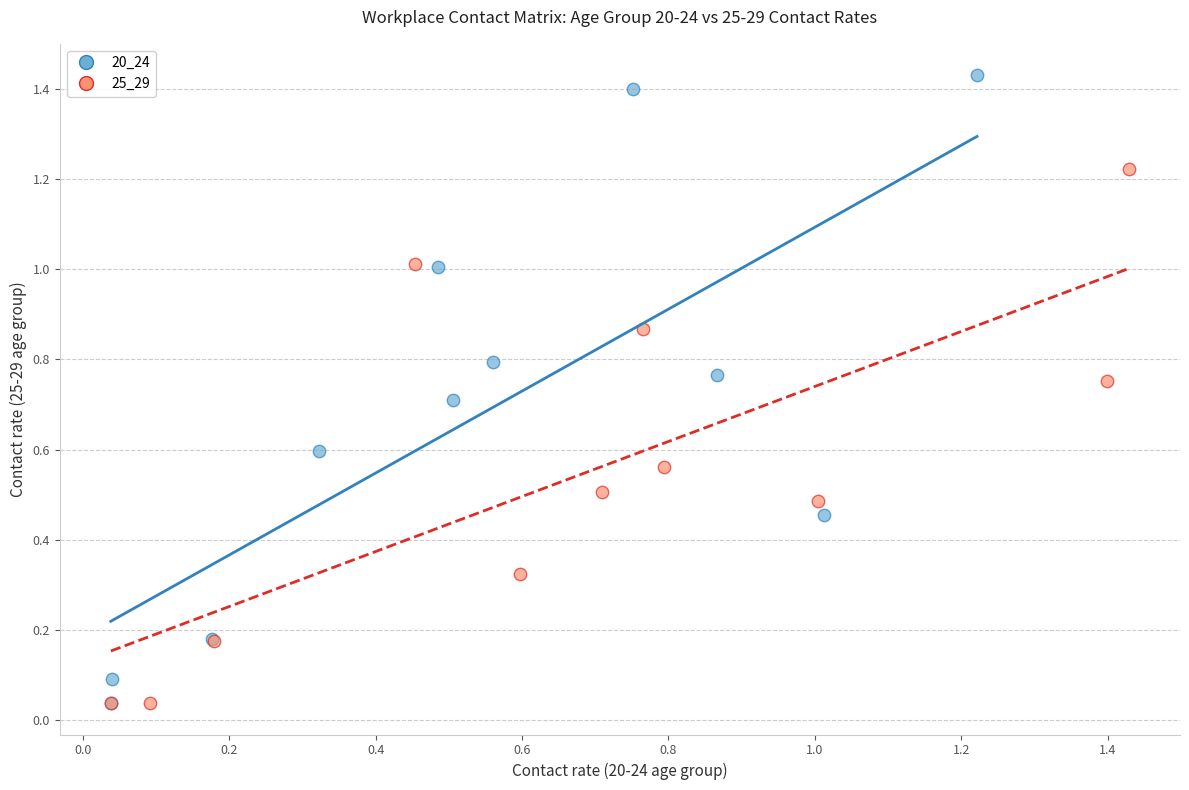

Which series reaches the maximum Y coordinate?

20_24